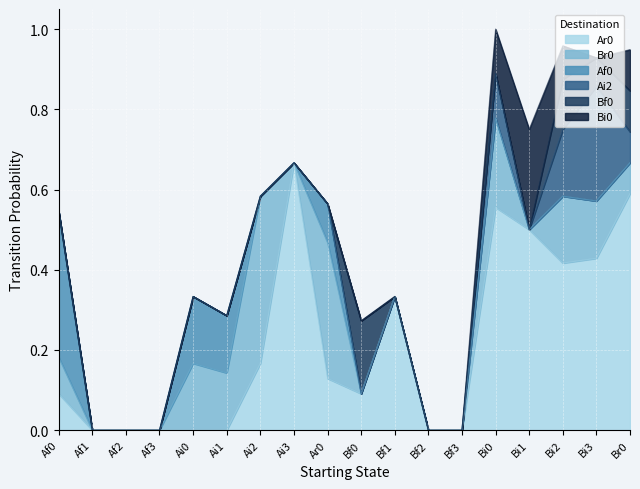

What position from the right is Ai3?

11